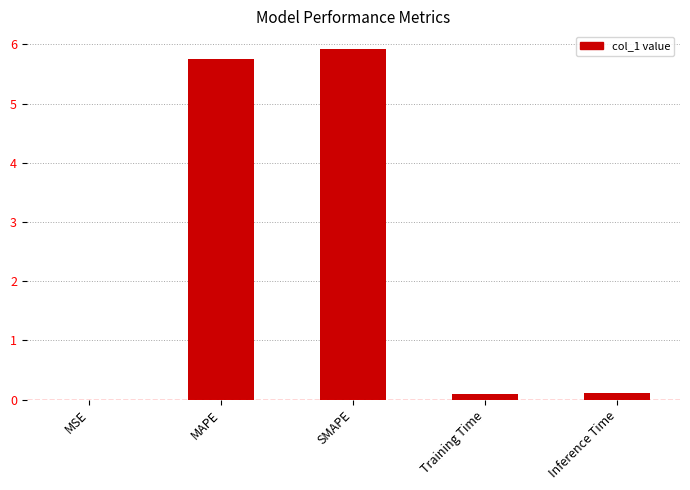

Approximately how many times larger is the value at SMAPE compared to MAPE?

1.0